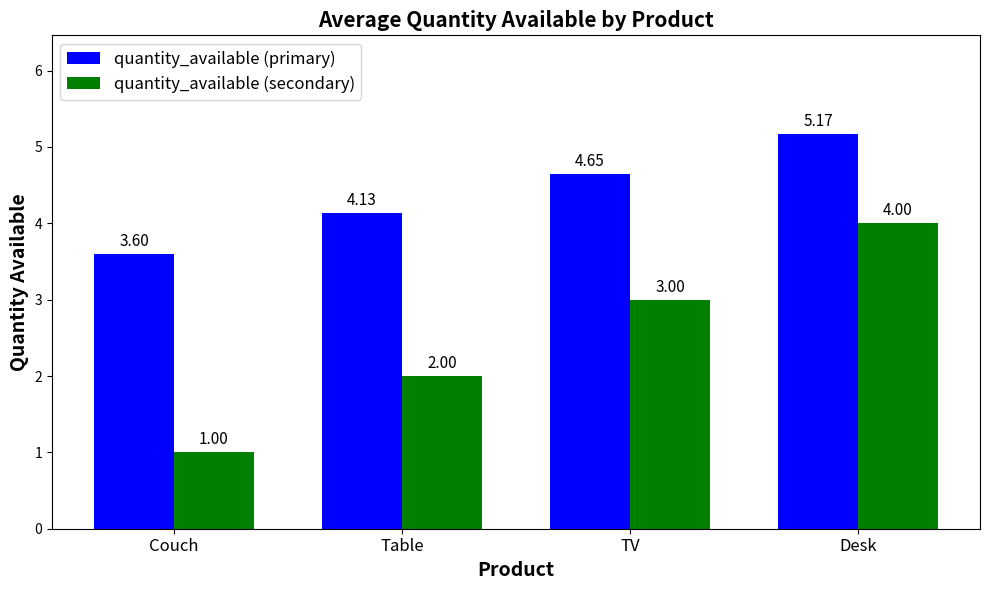

True or false: quantity_available (secondary) has a value of 0.9 at Table.

False